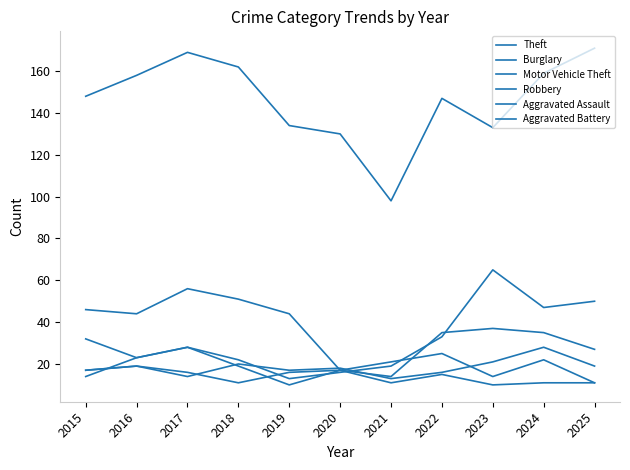

Reading left to right, what are all the values shown in this chart?

Theft: 148	158	169	162	134	130	98	147	133	159	171
Burglary: 46	44	56	51	44	17	14	35	37	35	27
Motor Vehicle Theft: 32	23	28	22	13	16	19	33	65	47	50
Robbery: 14	23	28	19	10	17	21	25	14	22	11
Aggravated Assault: 17	19	14	20	17	18	13	16	21	28	19
Aggravated Battery: 17	19	16	11	16	17	11	15	10	11	11